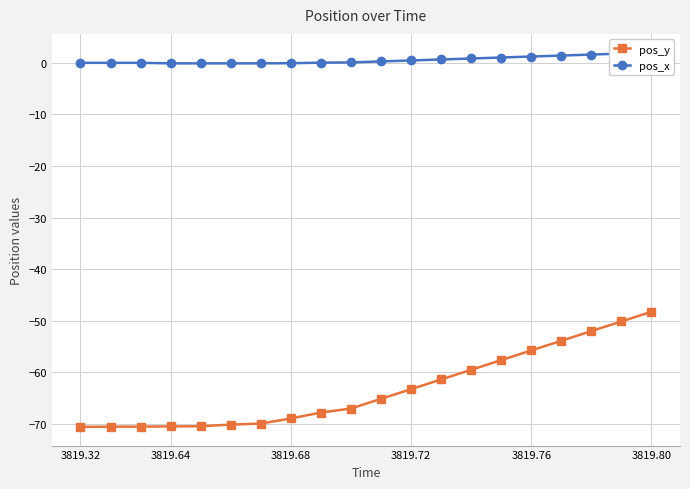

What is the highest value of the pos_y series?

-48.2